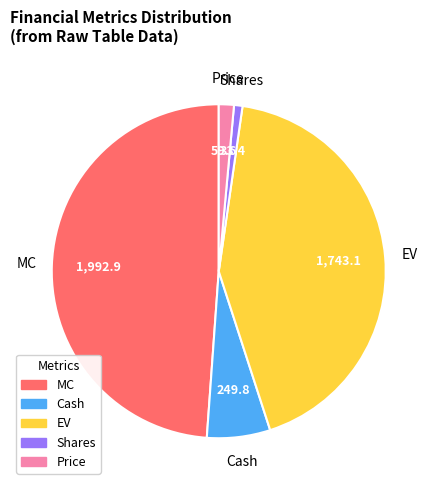

Which category has the smallest portion of the pie?

Shares